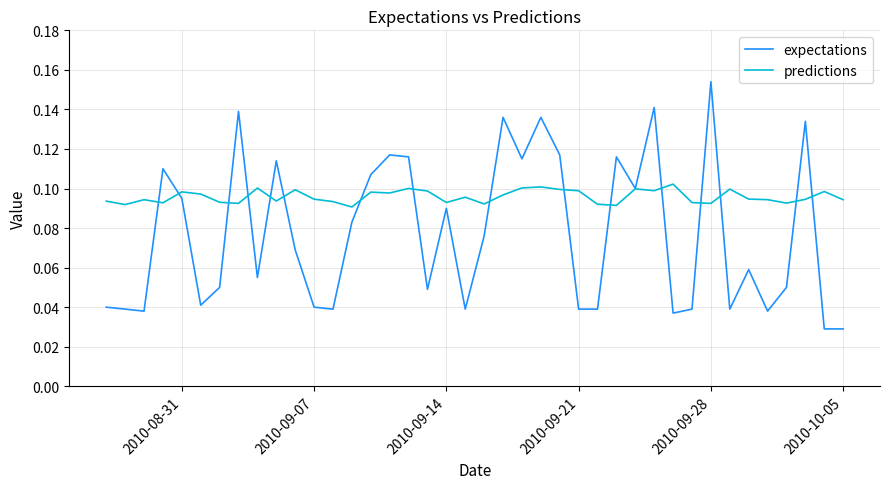

Which series has the largest total across all categories?

predictions